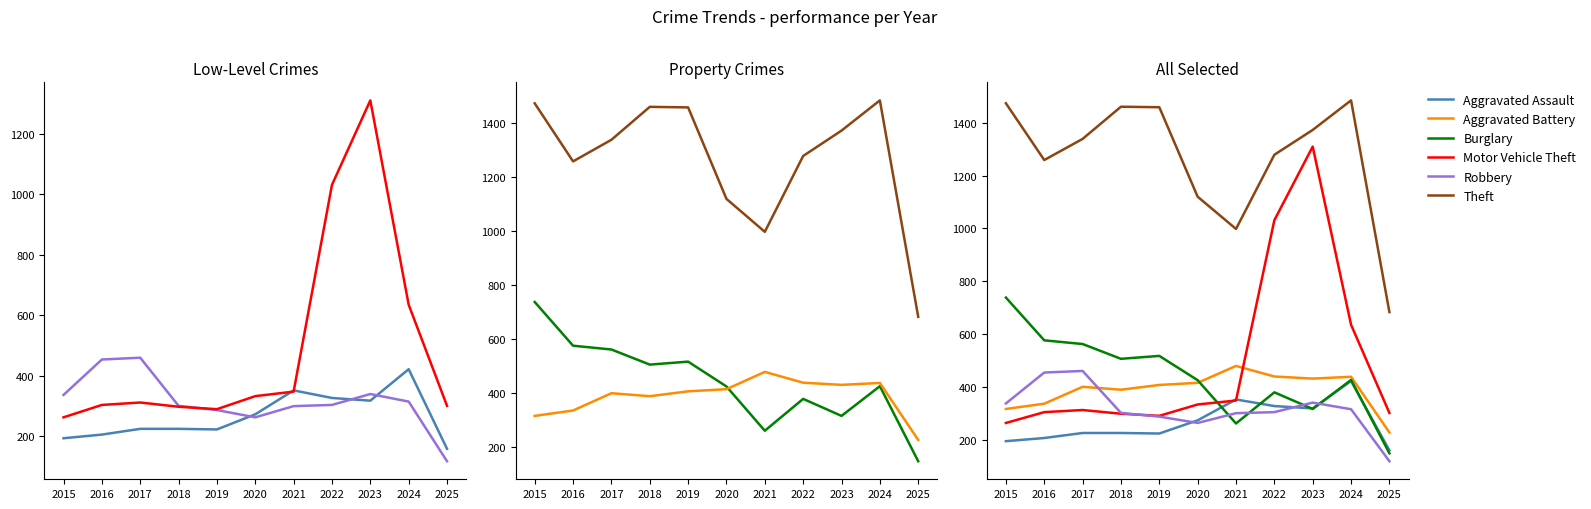

What is the minimum value for Aggravated Assault?

159